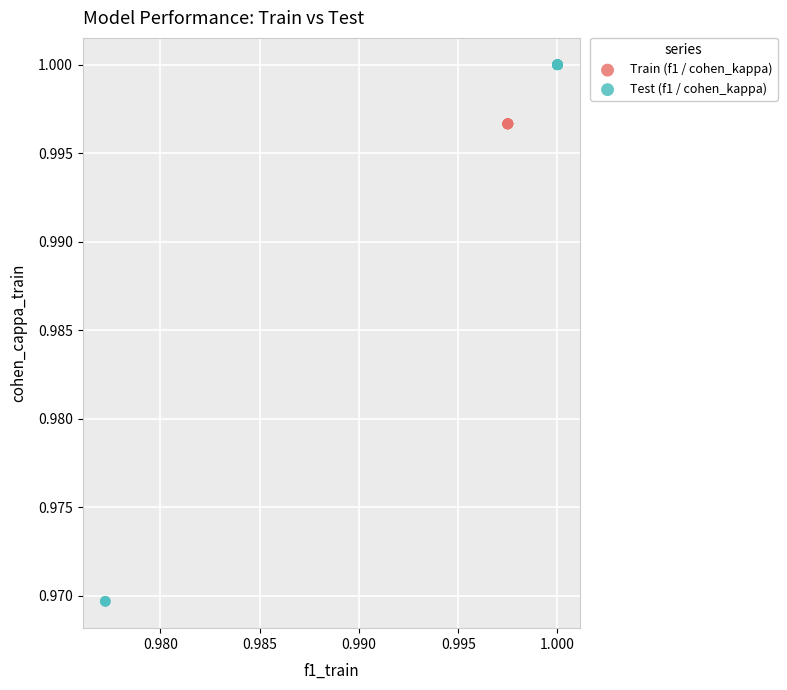

Which series reaches the minimum Y coordinate?

Test (f1 / cohen_kappa)